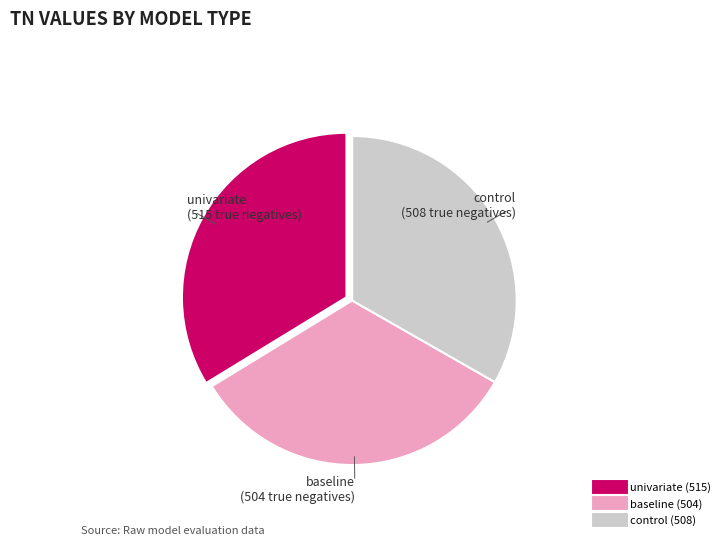

True or false: baseline accounts for 33% of the total.

True